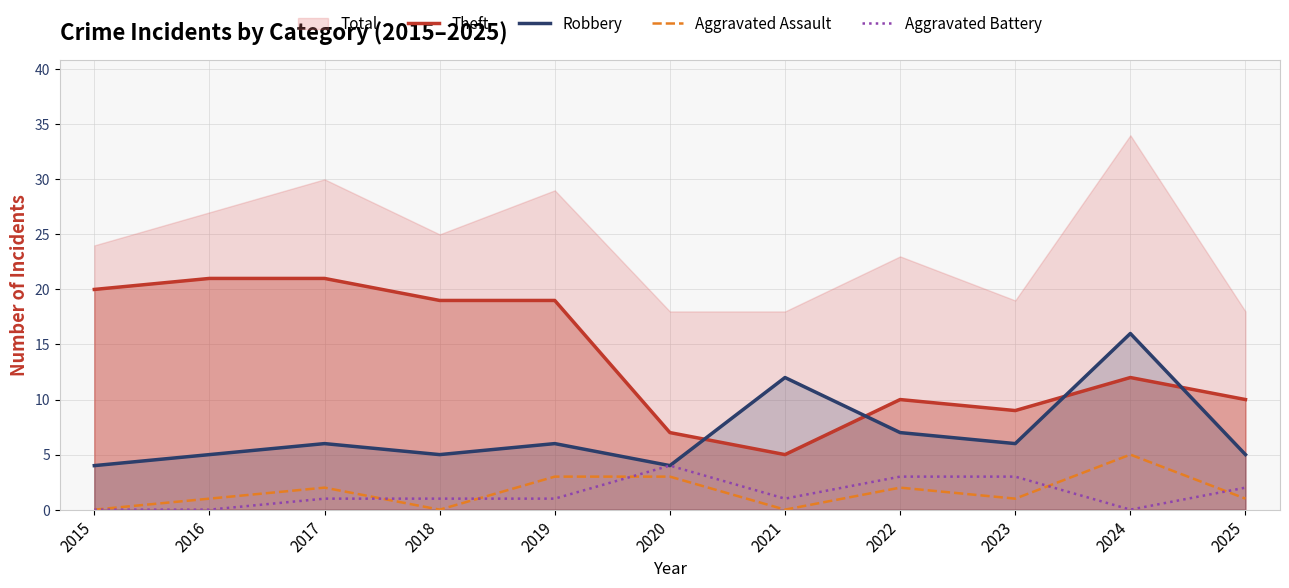

Does the chart have visible grid lines?

Yes